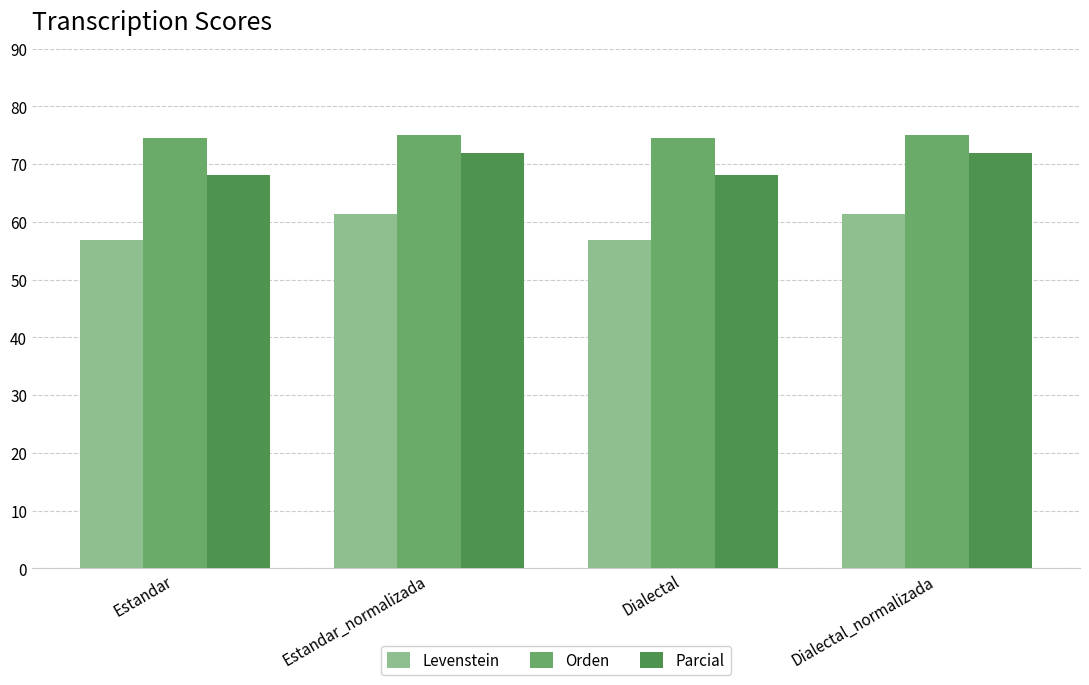

What is the value of the Levenstein bar at the 2nd from the left?

61.4